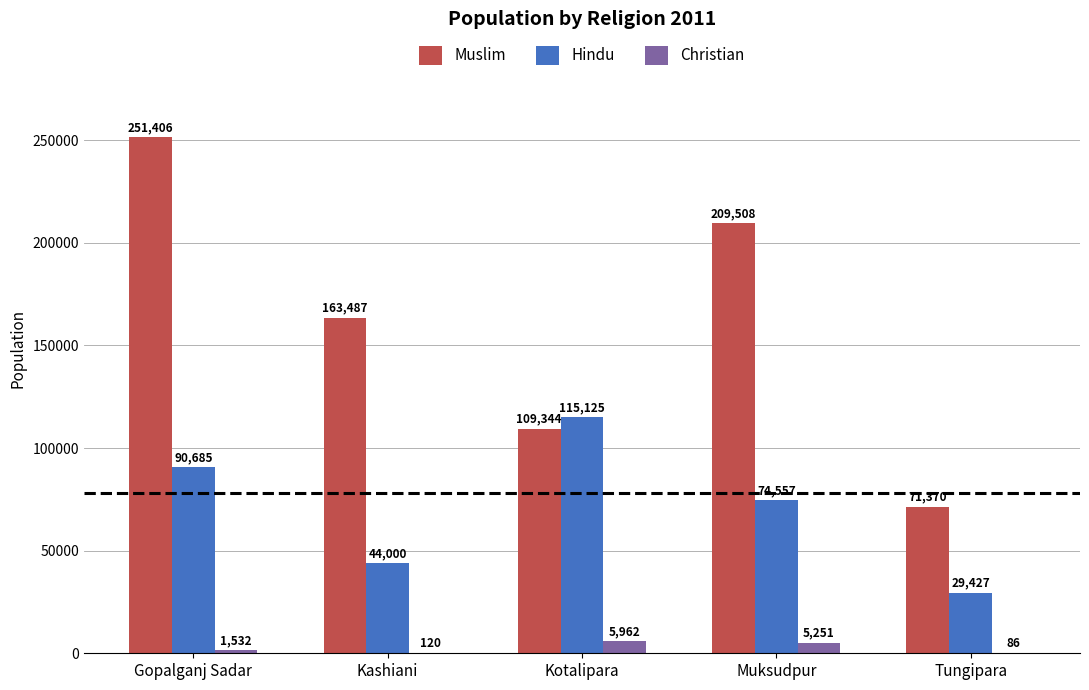

At which label does Hindu reach its peak?

Kotalipara